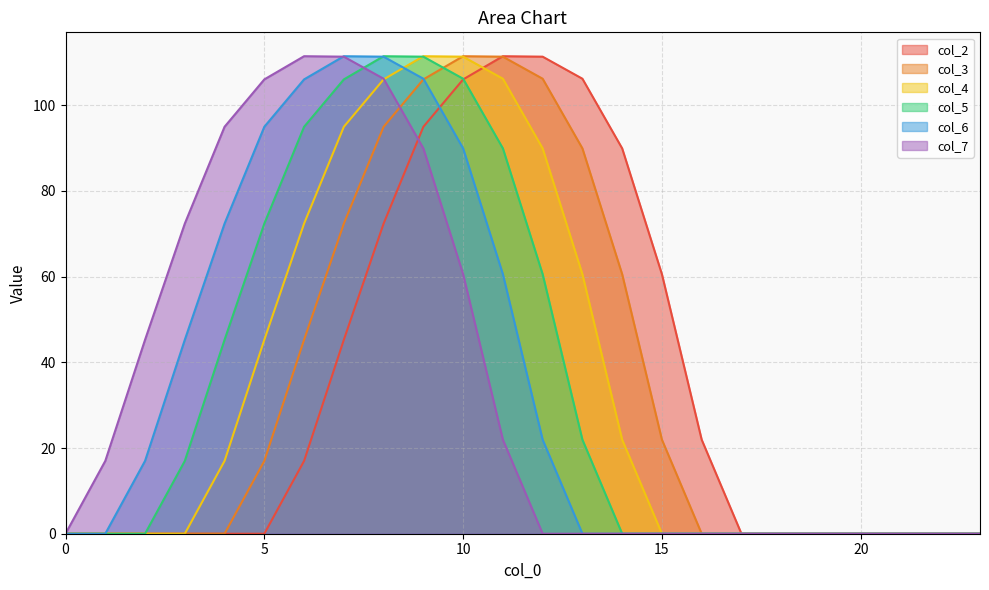

Is it true that col_5 equals 0.0 at 21?

True